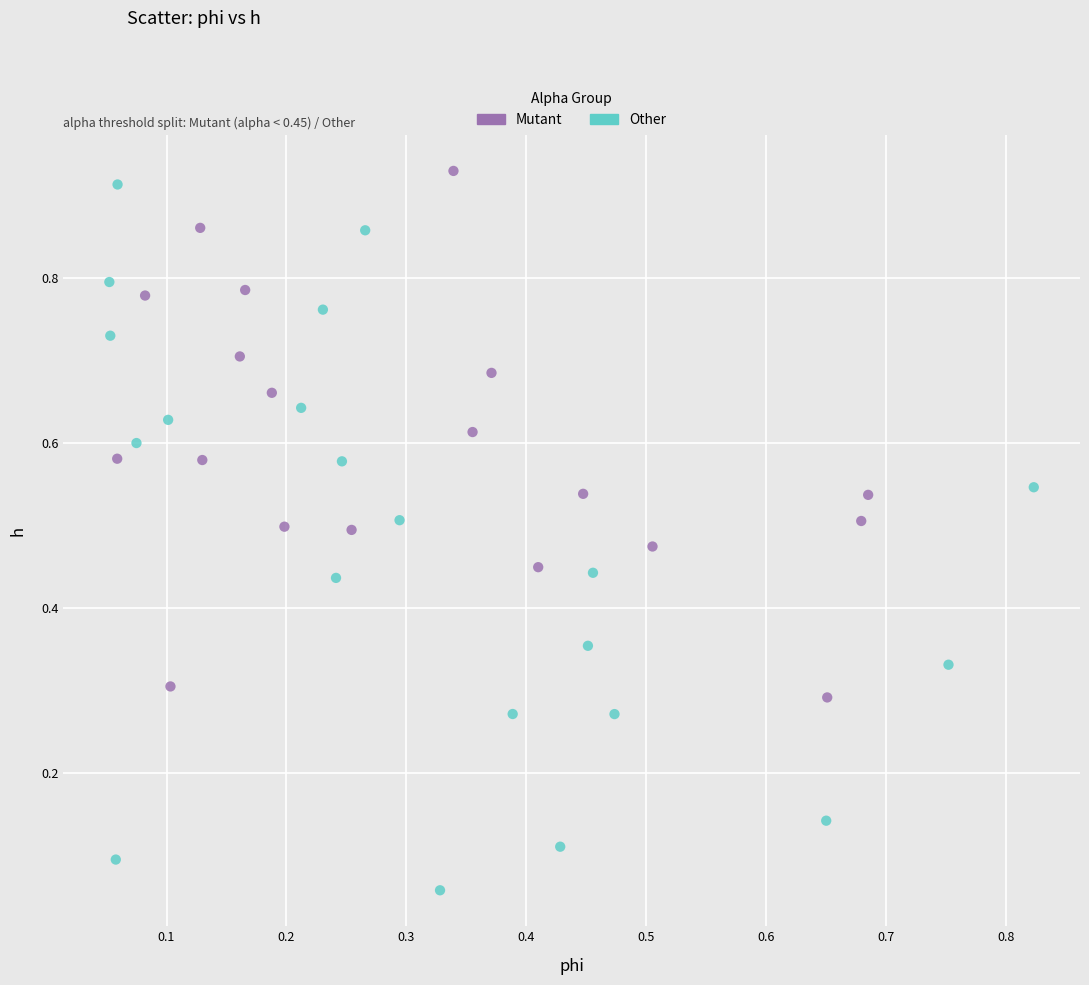

Which series reaches the minimum Y coordinate?

Other